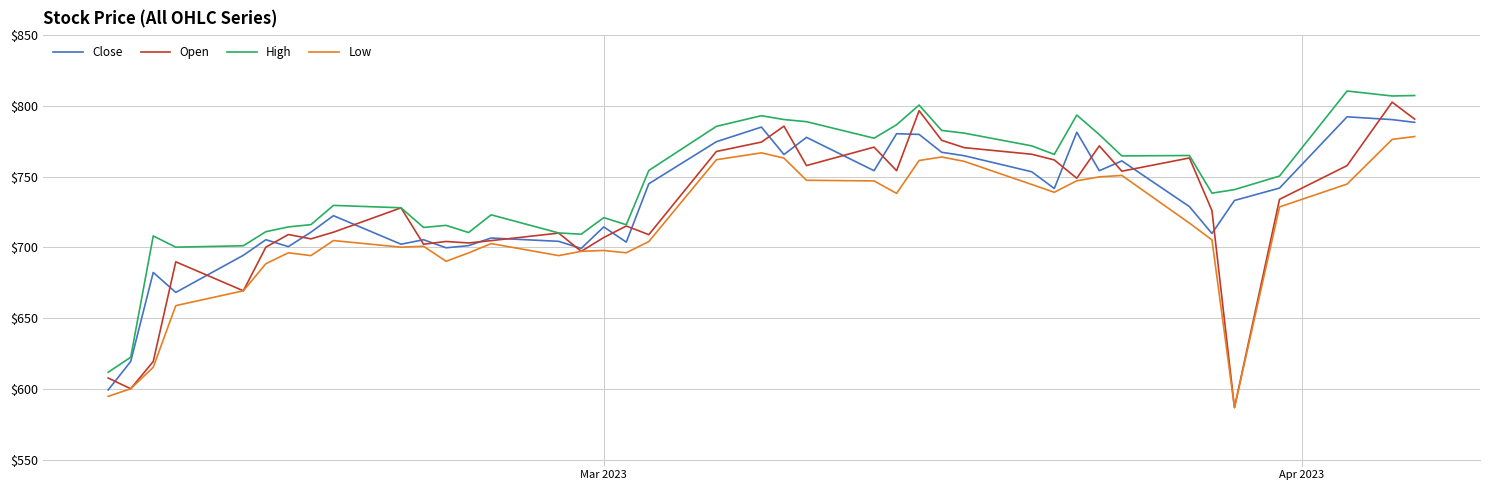

What is the minimum value shown in the chart?

586.8